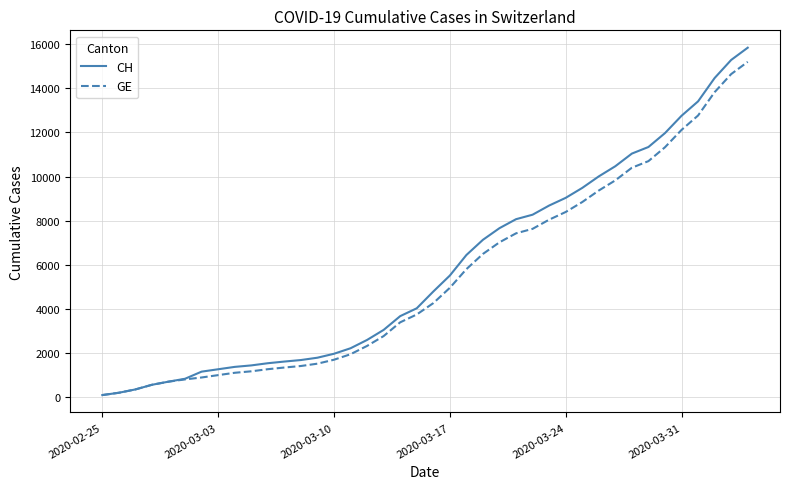

How many lines are shown in the chart?

2